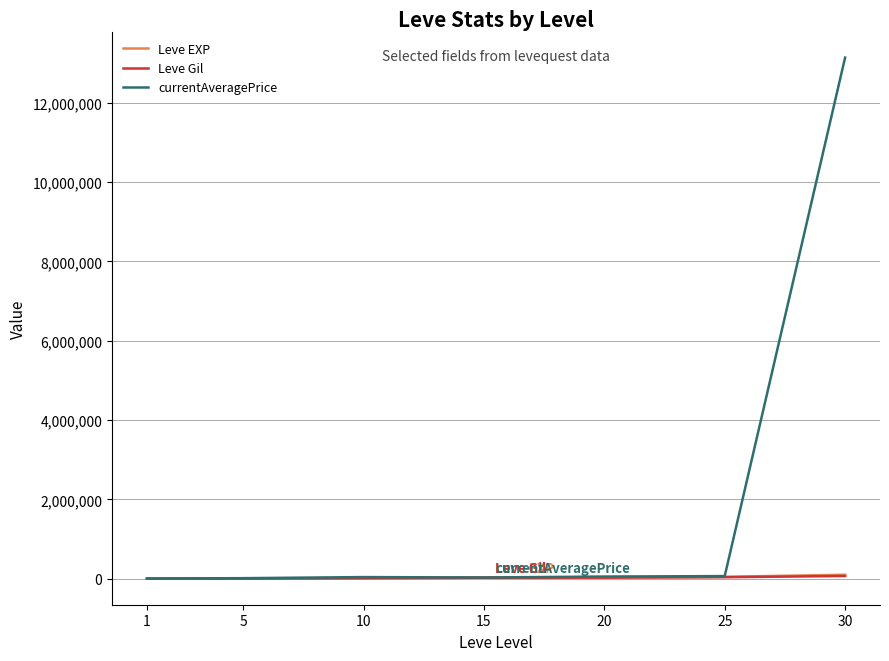

Between 10 and 30, which series saw the biggest shift?

currentAveragePrice